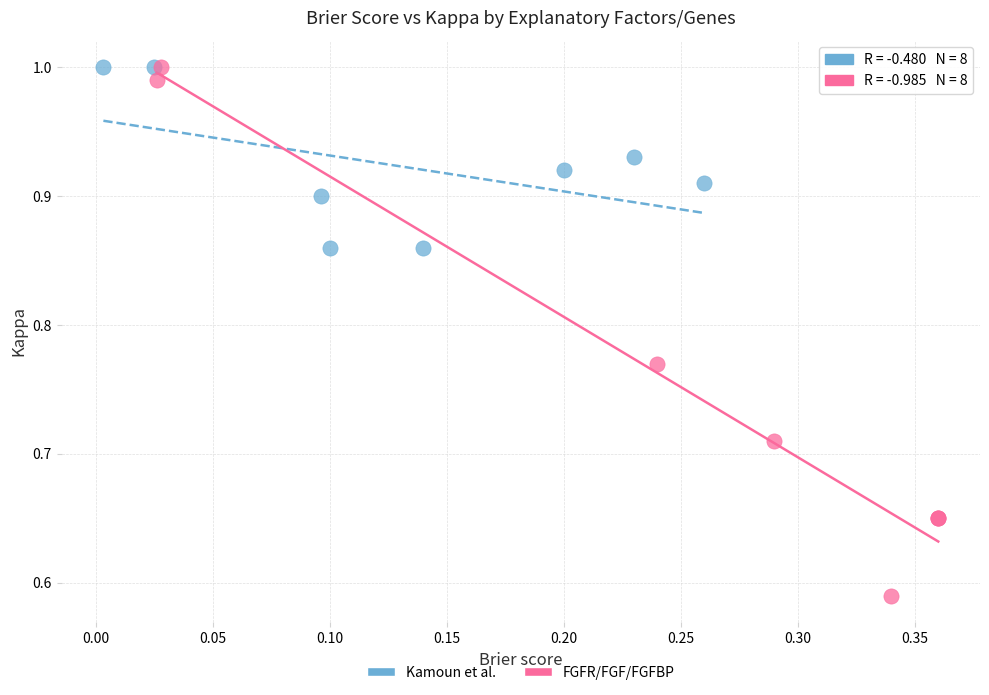

Which series contains the lowest Y value?

FGFR/FGF/FGFBP